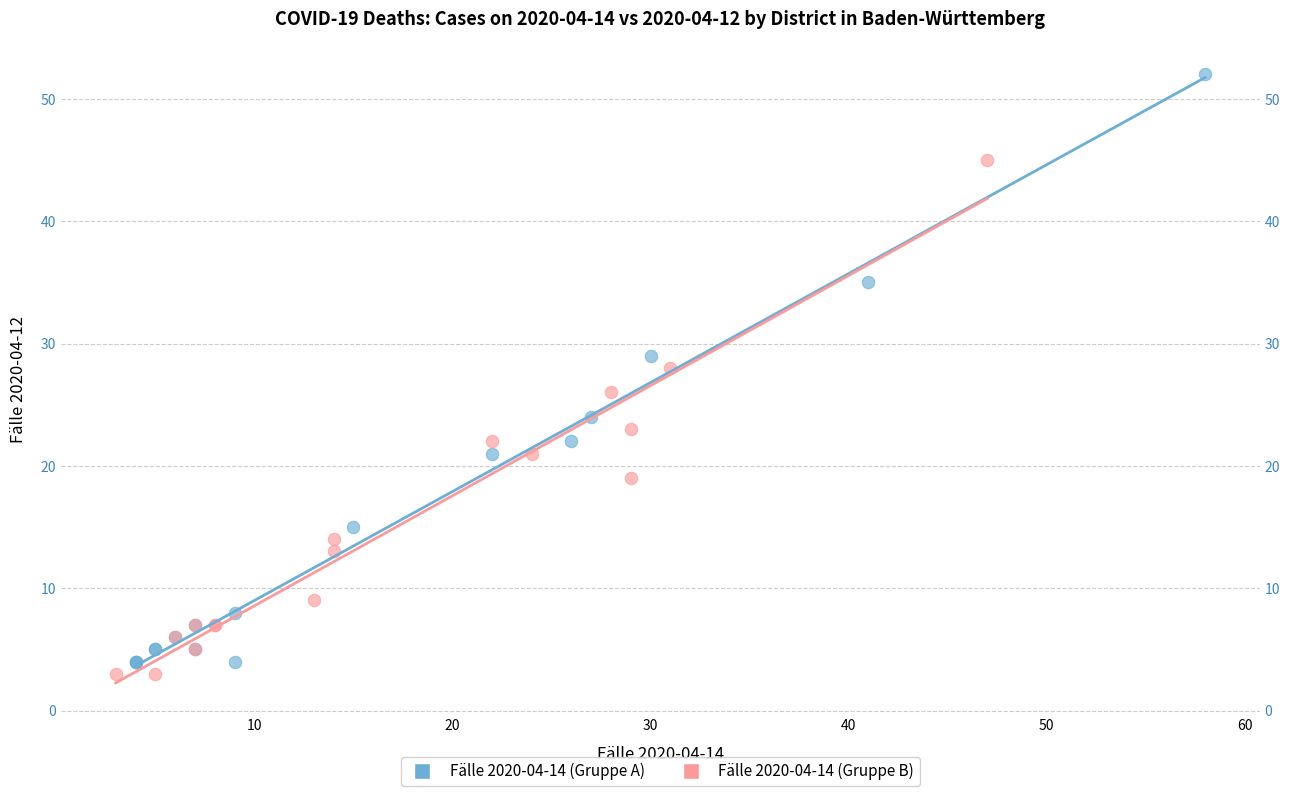

What are all the series names shown in the legend?

Fälle 2020-04-14 (Gruppe A), Fälle 2020-04-14 (Gruppe B)